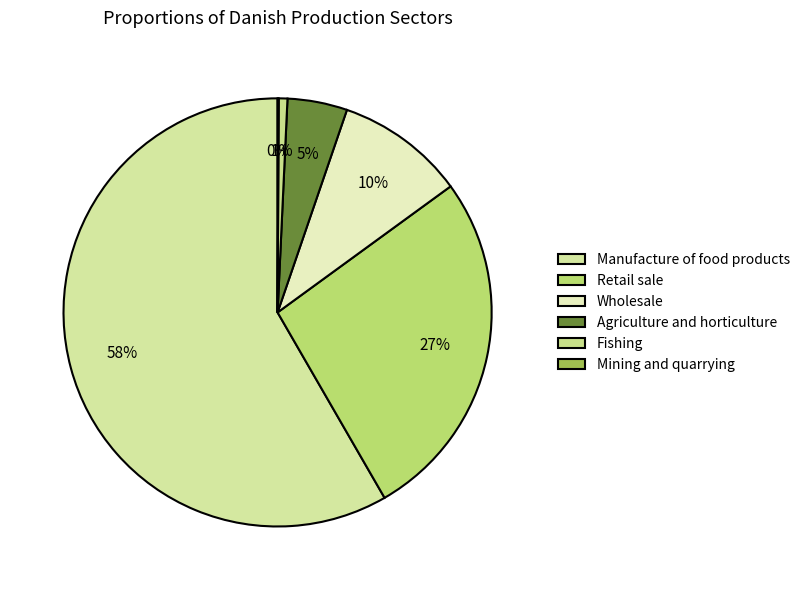

To the nearest percent, what is the difference between the Agriculture and horticulture and Retail sale slice percentages?

22%